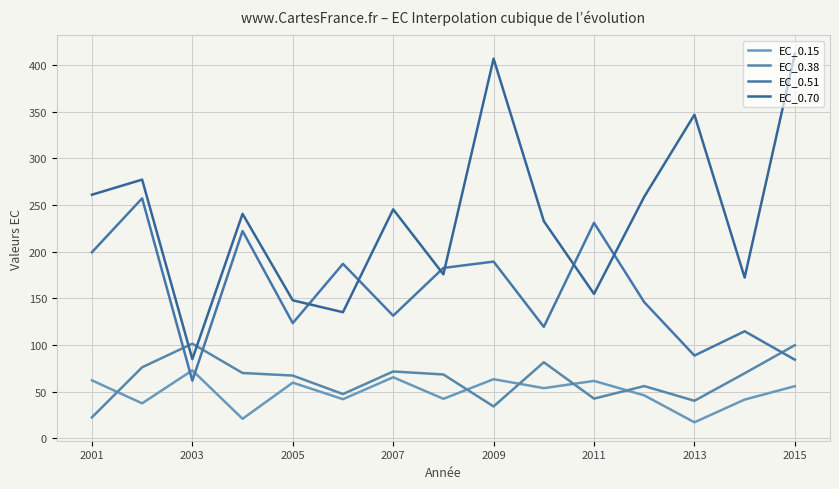

How many lines are shown in the chart?

4